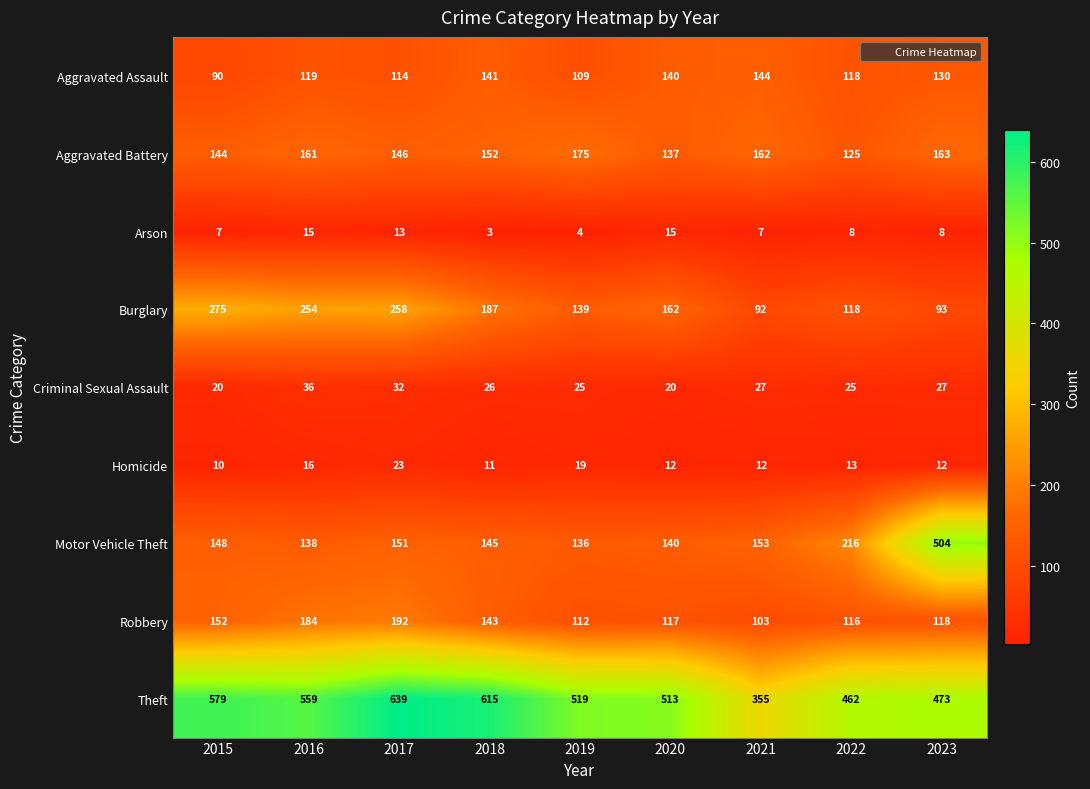

What is the difference between the Robbery values at 2023 and 2015?

34